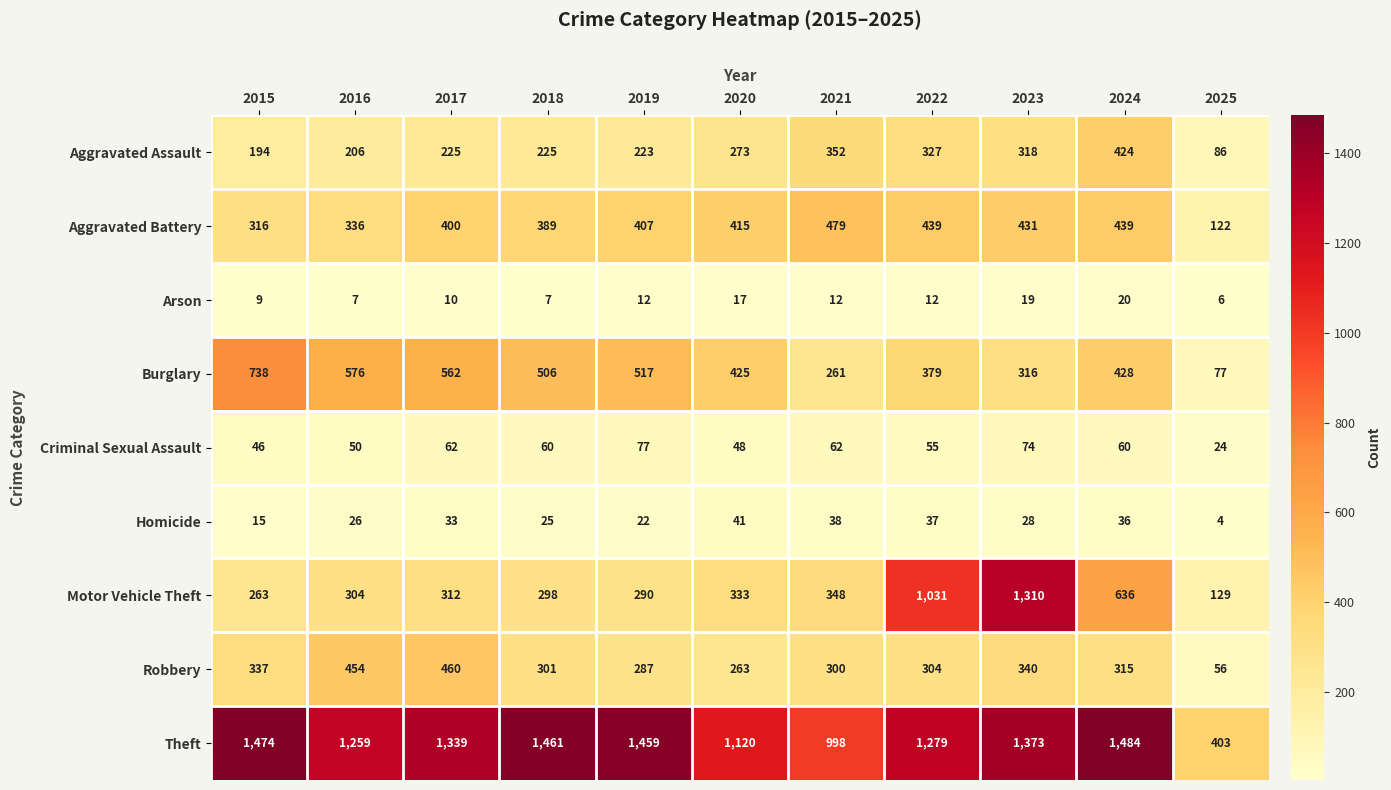

What value does the Robbery series have at 2019?

287